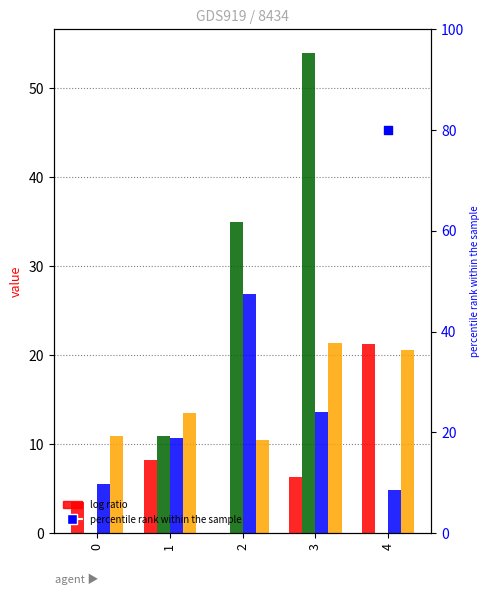

Is the value of Dist_0003 at 4 greater than the value of Dist_0001 at 1?

No